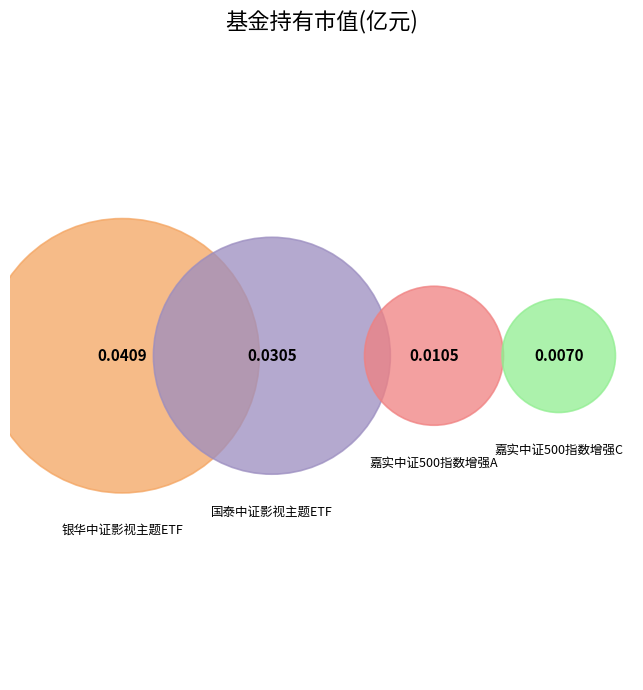

The 银华中证影视主题ETF slice represents 46% of the pie. True or false?

True